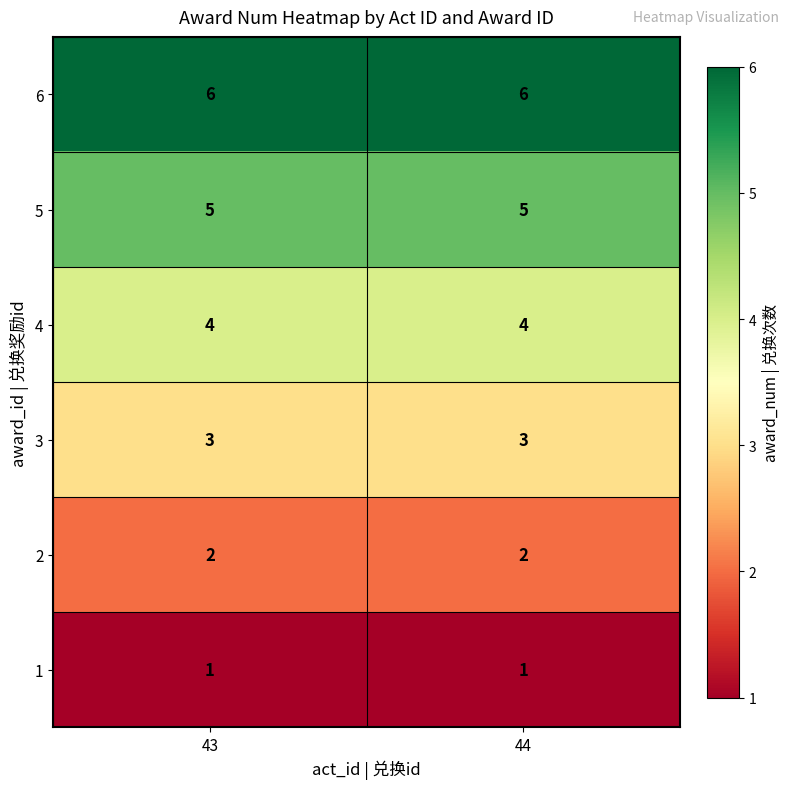

Which series has the largest total across all categories?

6